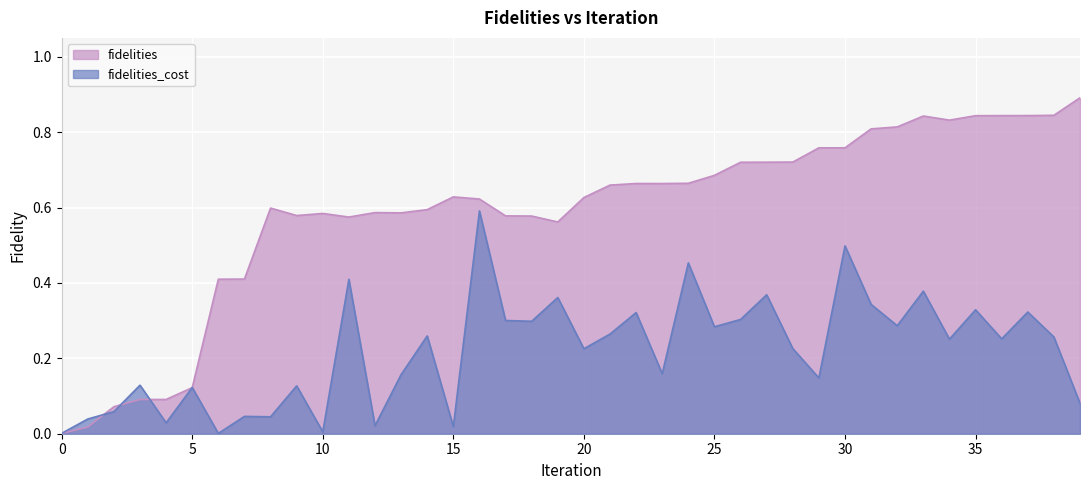

Rank the categories by fidelities_cost value from lowest to highest.

6, 0, 10, 15, 12, 4, 1, 8, 7, 2, 39, 5, 9, 3, 29, 13, 23, 20, 28, 34, 36, 38, 14, 21, 25, 32, 18, 17, 26, 22, 37, 35, 31, 19, 27, 33, 11, 24, 30, 16